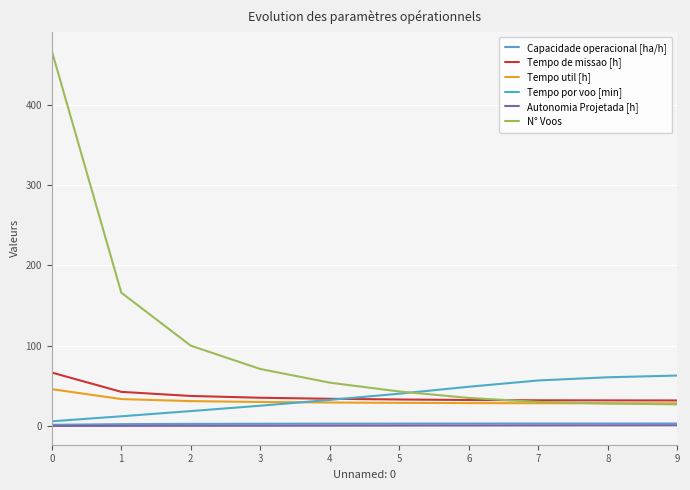

Does the chart display data point markers on the line(s)?

No